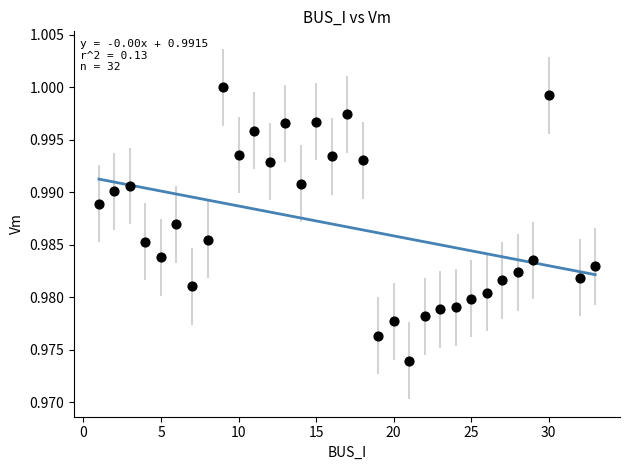

What is the range of X values (max minus min)?

32.0